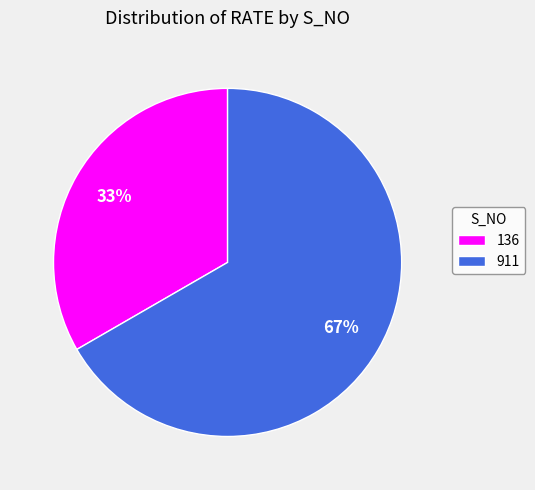

To the nearest percent, what percentage of the pie is 911?

67%